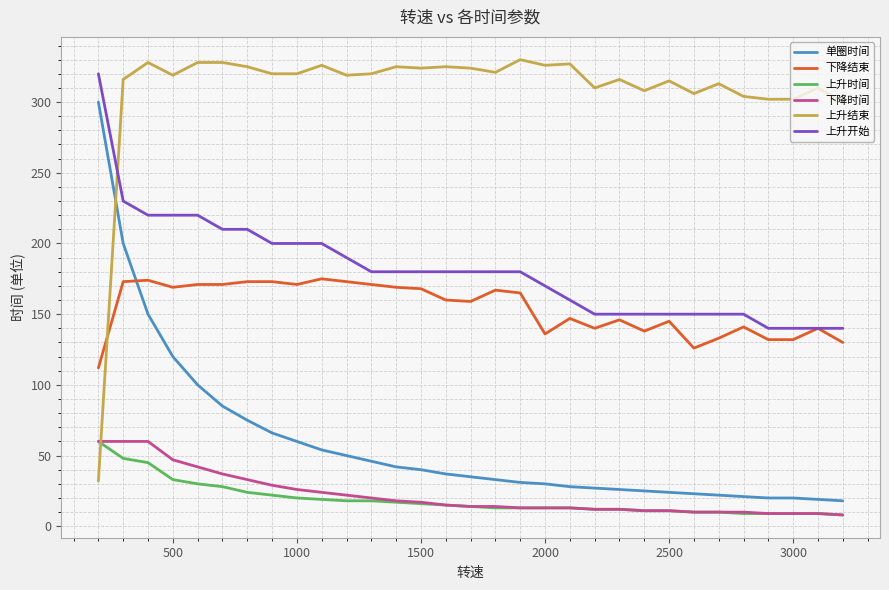

What is the highest value of the 单圈时间 series?

300